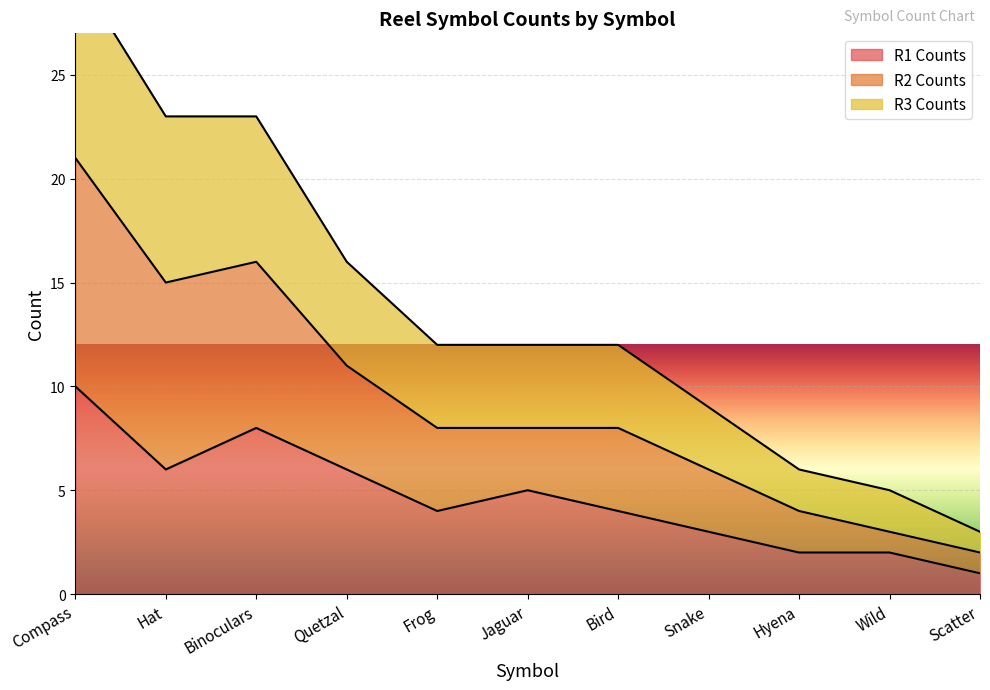

True or false: R1 Counts has a value of 2 at Hyena.

True